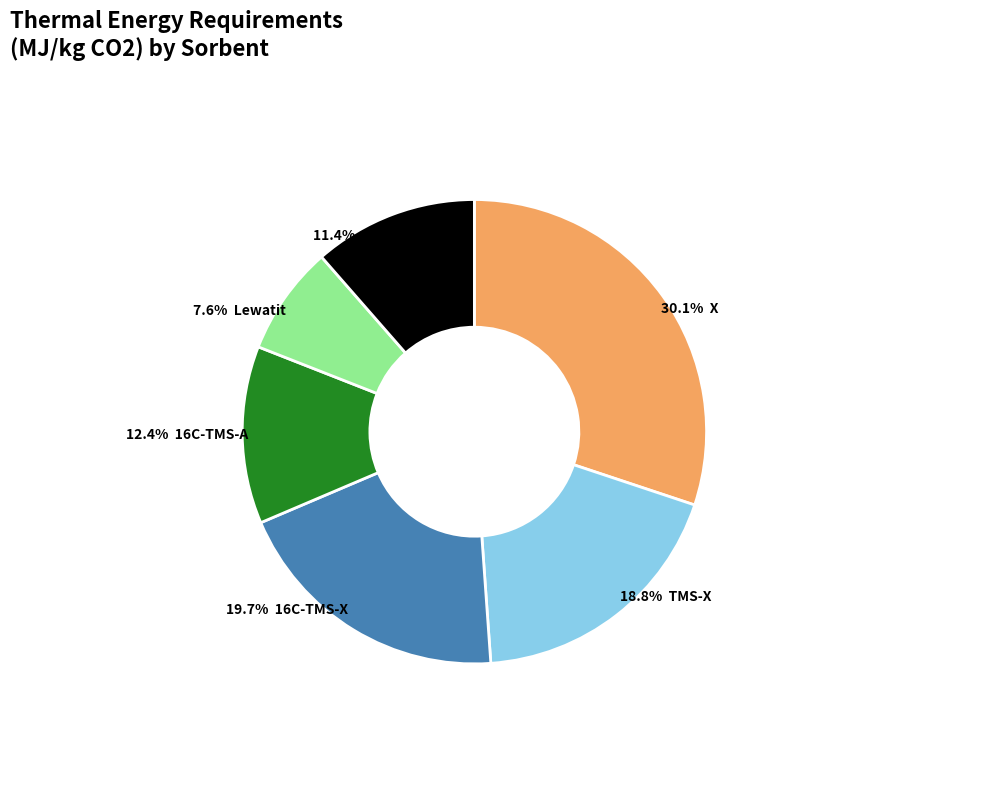

Is there a majority slice in this chart?

No